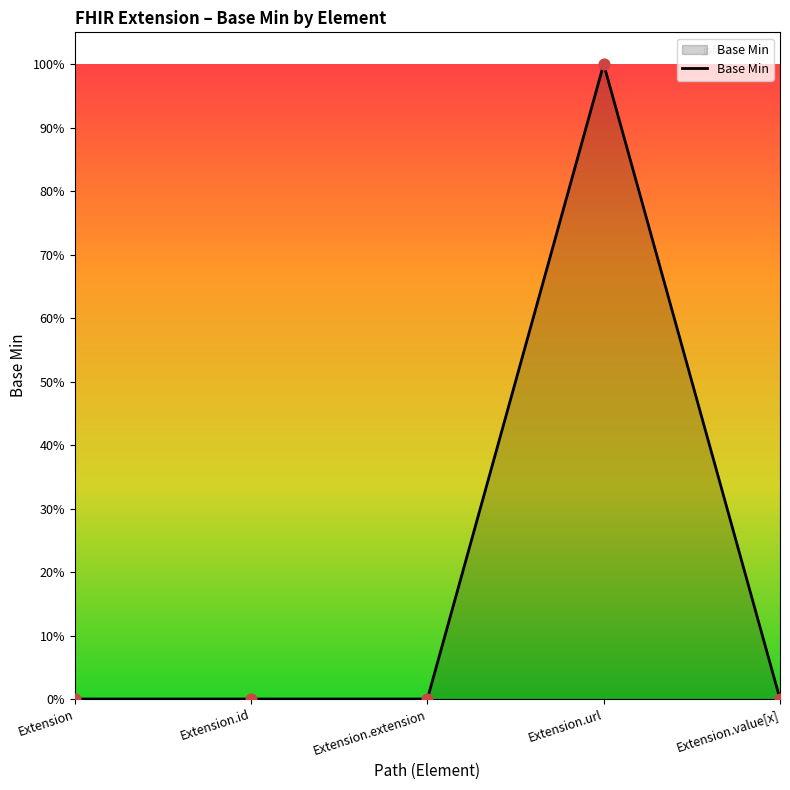

Between Extension and Extension.extension, which is larger?

Extension